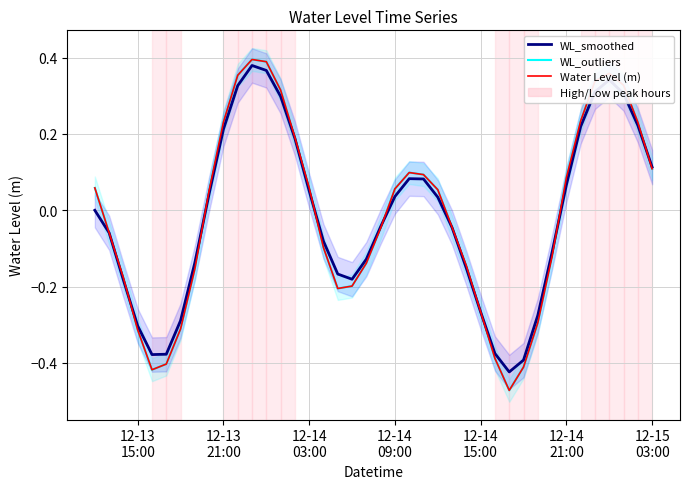

How many interior local valleys does the WL_outliers series have?

3